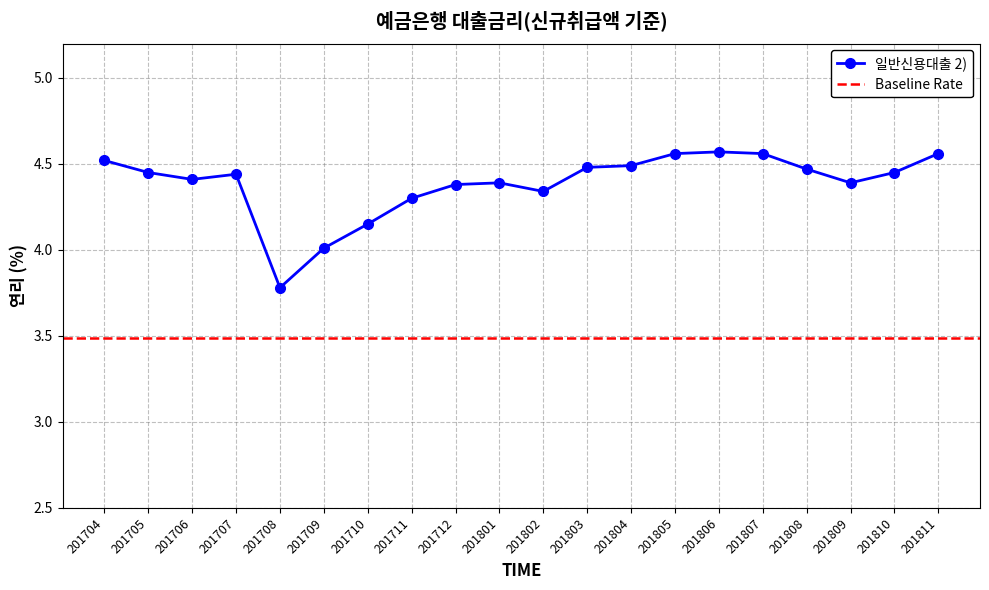

What is the sum of the values at 201706 and 201709?

8.4